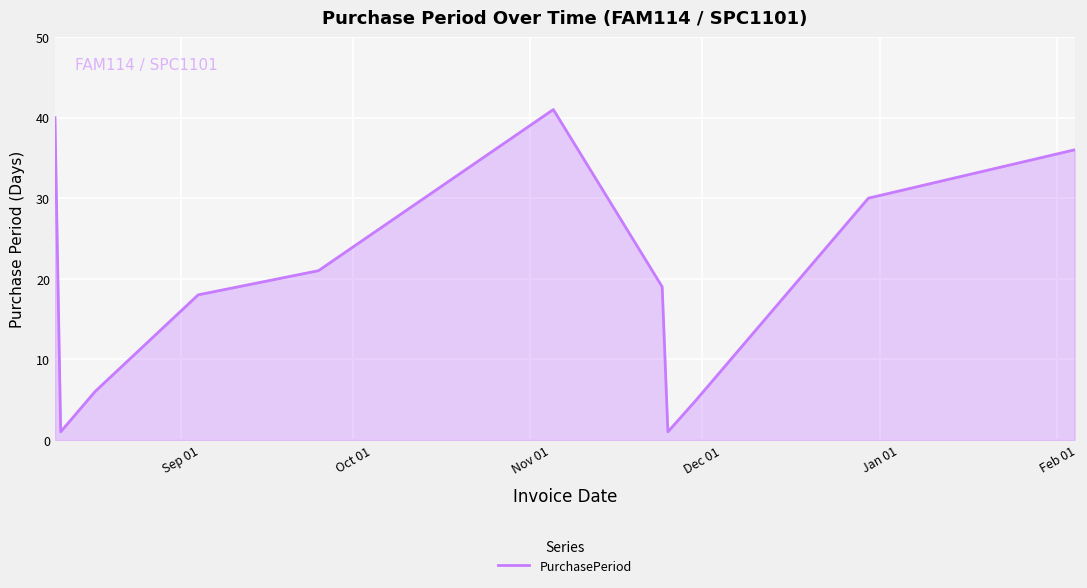

What is the maximum value shown in the chart?

41